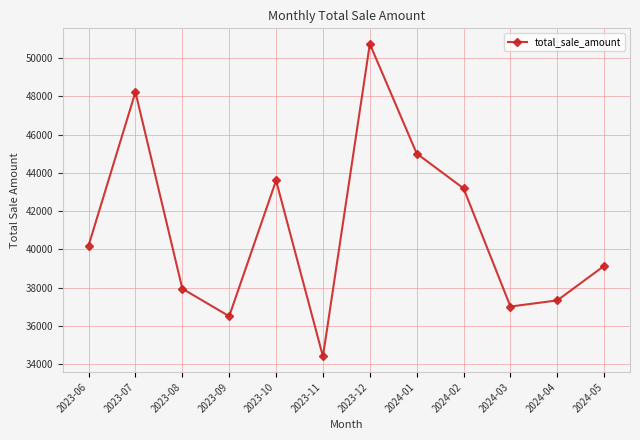

What is the change in value from 2023-10 to 2024-04?

-6270.4